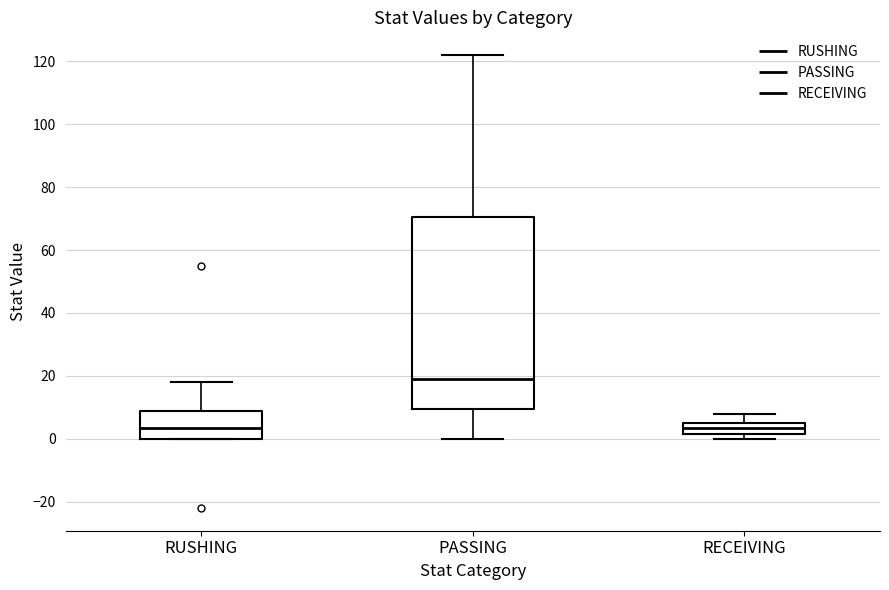

Reading left to right, transcribe this box plot: for each box, give where its median line is, the range the box spans, and where its two whiskers end, as read against the y-axis. The values are not printed on the chart, so give them approximately, as read against the axis.

RUSHING: median 4, box 0 to 8, whiskers 0 to 18
PASSING: median 20, box 10 to 70, whiskers 0 to 122
RECEIVING: median 4, box 2 to 6, whiskers 0 to 8